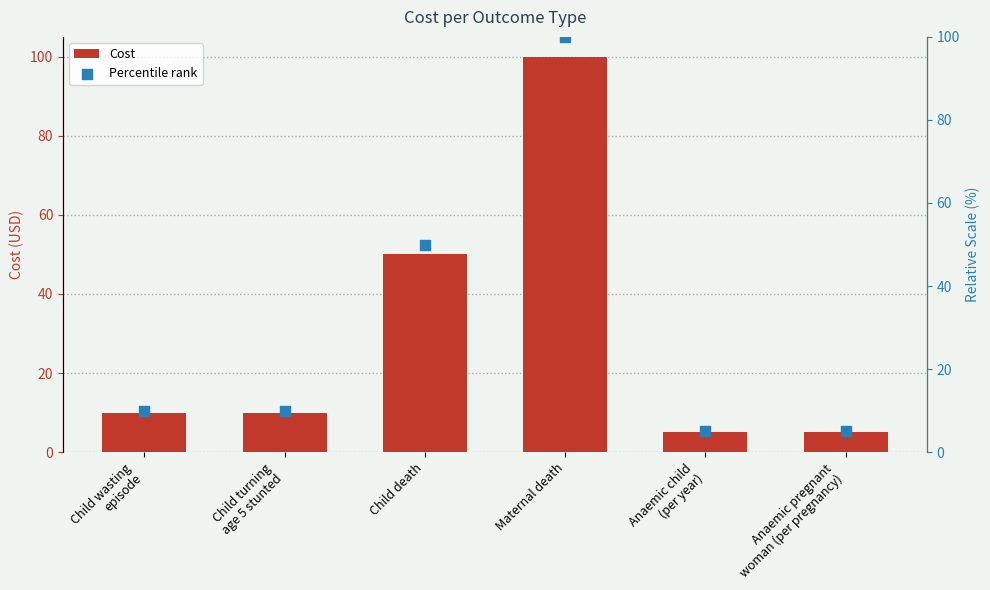

Which series contains the lowest Y value?

Cost